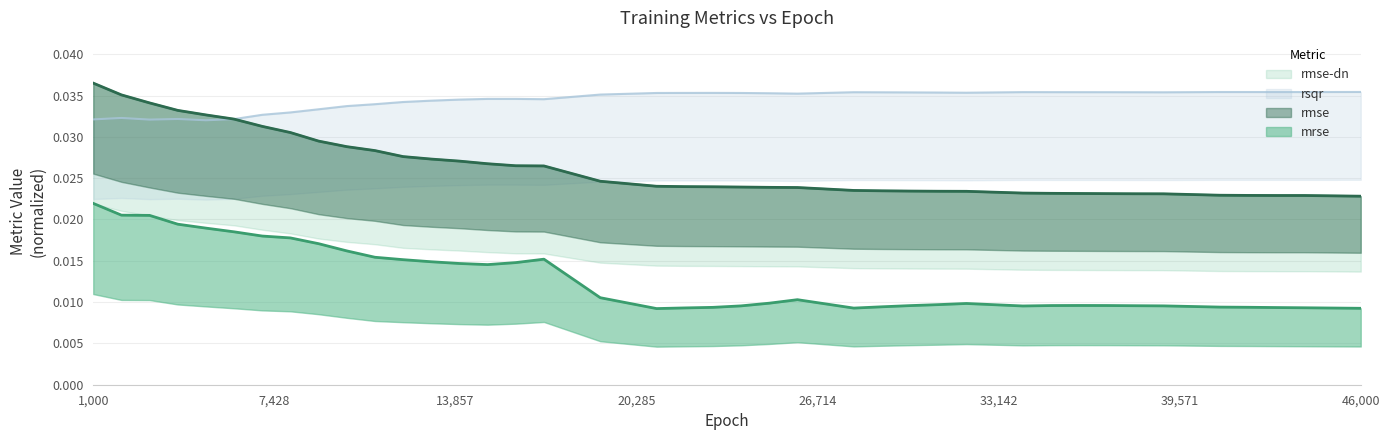

Which series has the largest total across all categories?

rsqr